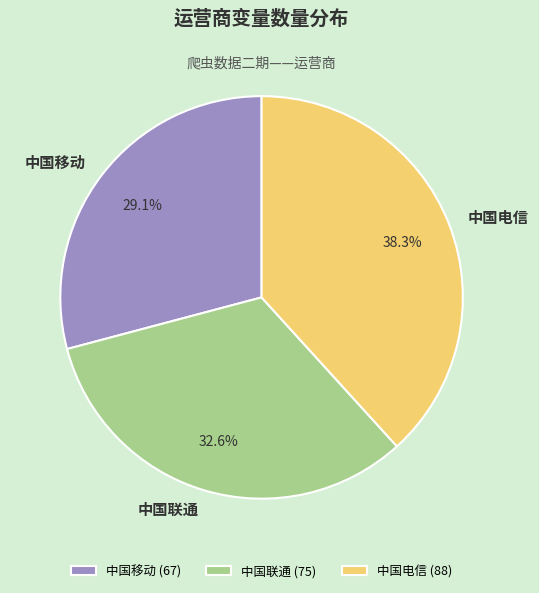

To the nearest percent, what is the difference between the 中国移动 and 中国电信 slice percentages?

9%